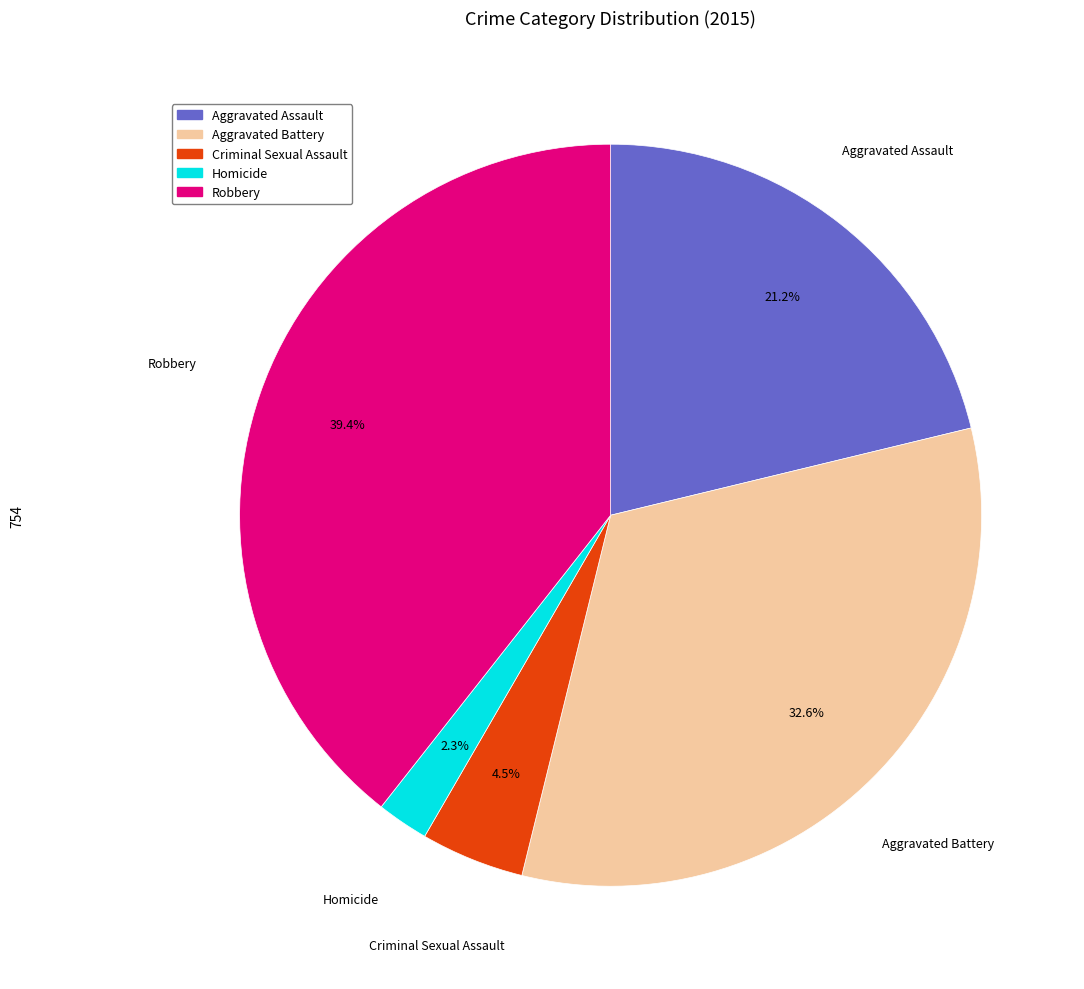

How much of the chart is everything except Robbery?

60.6%